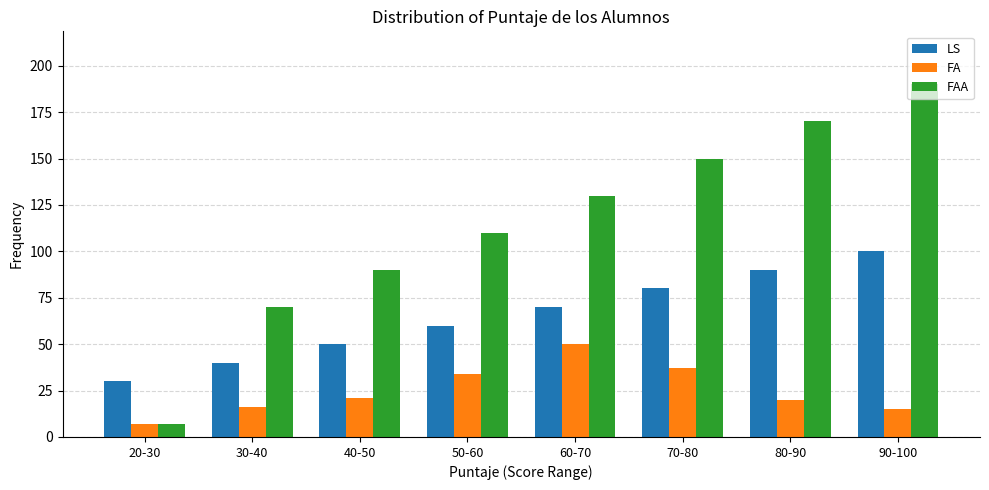

Between 20-30 and 30-40, which series saw the biggest shift?

FAA